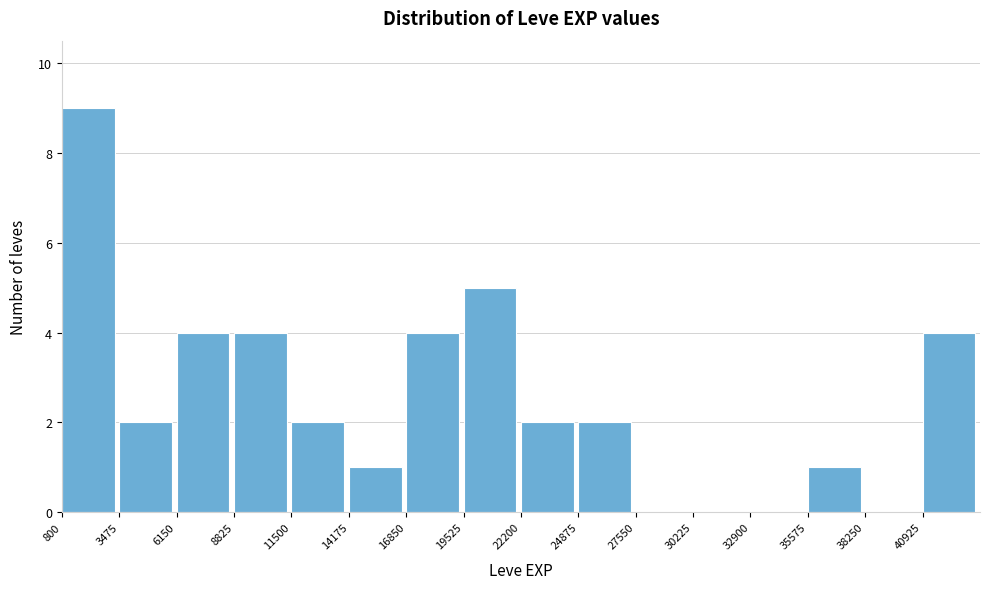

Reading left to right, transcribe this chart: for each bar, give the range it covers on the x-axis and its height. Neither the bar edges nor the heights are printed on the chart, so give them approximately, as read against the axes.

1000 to 3500: 9
3500 to 6000: 2
6000 to 9000: 4
9000 to 11500: 4
11500 to 14000: 2
14000 to 17000: 1
17000 to 19500: 4
19500 to 22000: 5
22000 to 25000: 2
25000 to 27500: 2
27500 to 30000: 0
30000 to 33000: 0
33000 to 35500: 0
35500 to 38500: 1
38500 to 41000: 0
41000 to 43500: 4